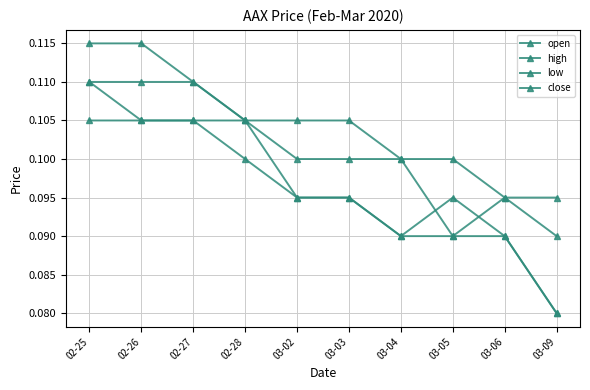

Rank the series by their maximum value, from lowest to highest.

low, open, close, high